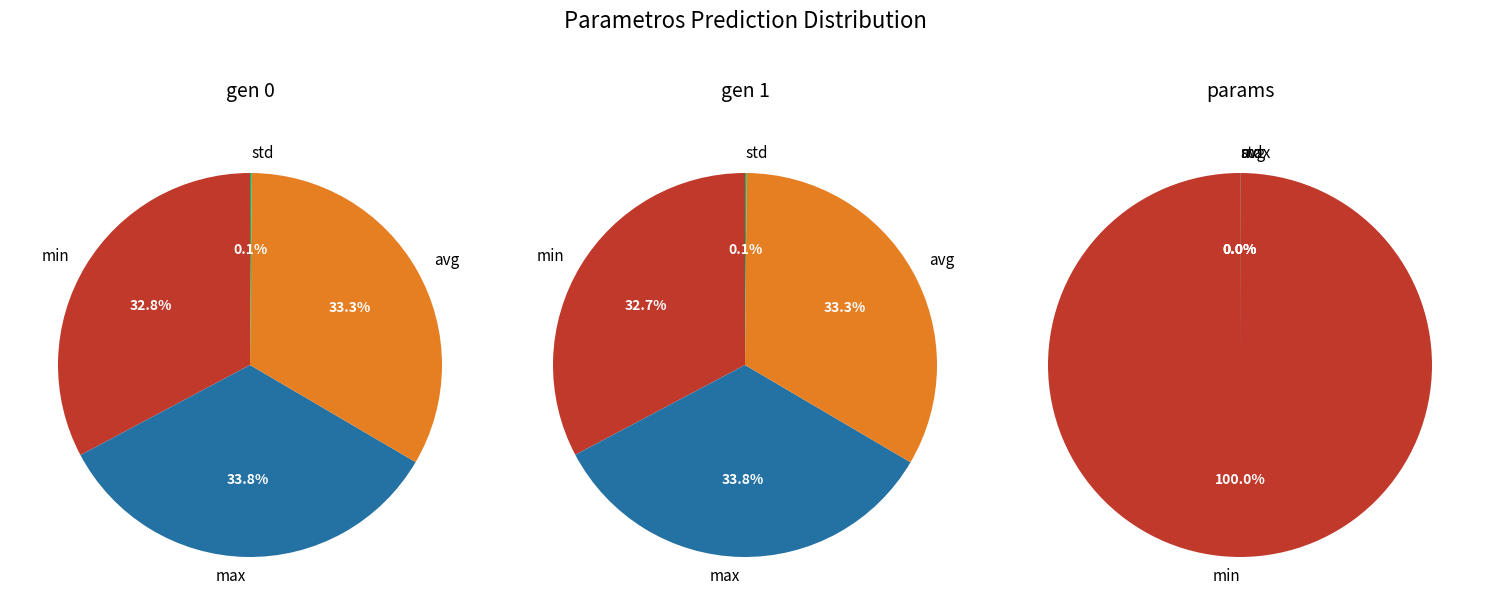

What percentage is the min slice, to the nearest percent?

33%